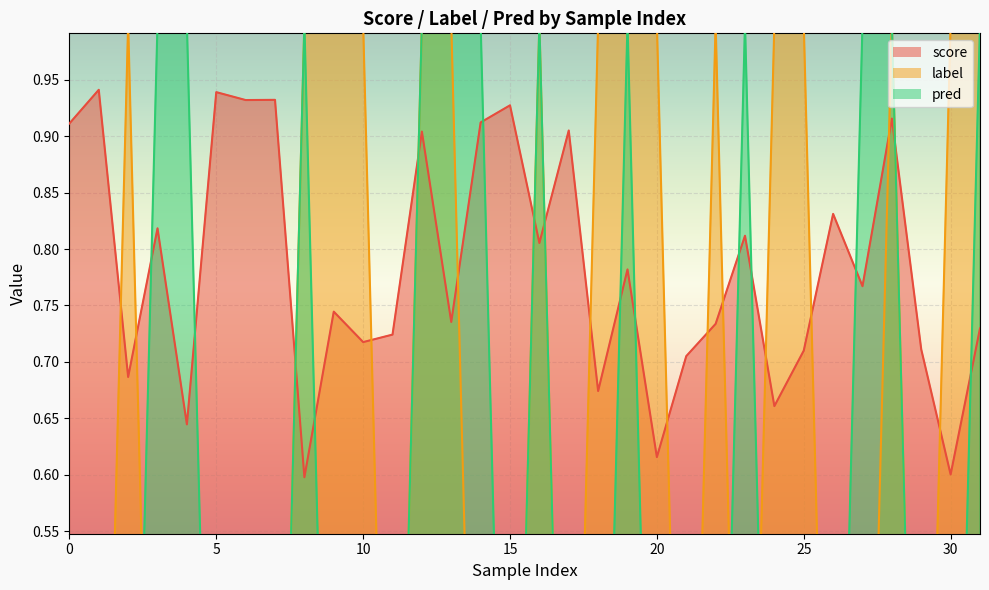

Is it true that pred equals 0.0 at 15?

True